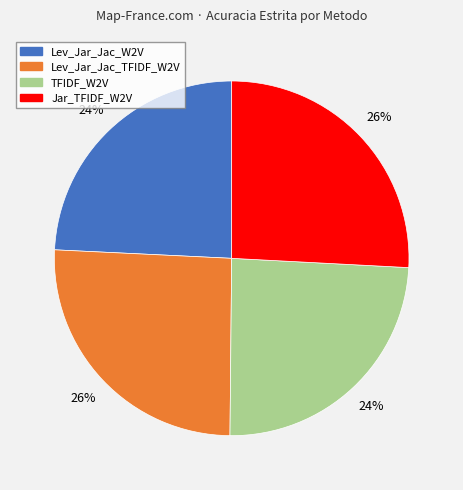

Does Lev_Jar_Jac_TFIDF_W2V account for over 50% of the chart?

No